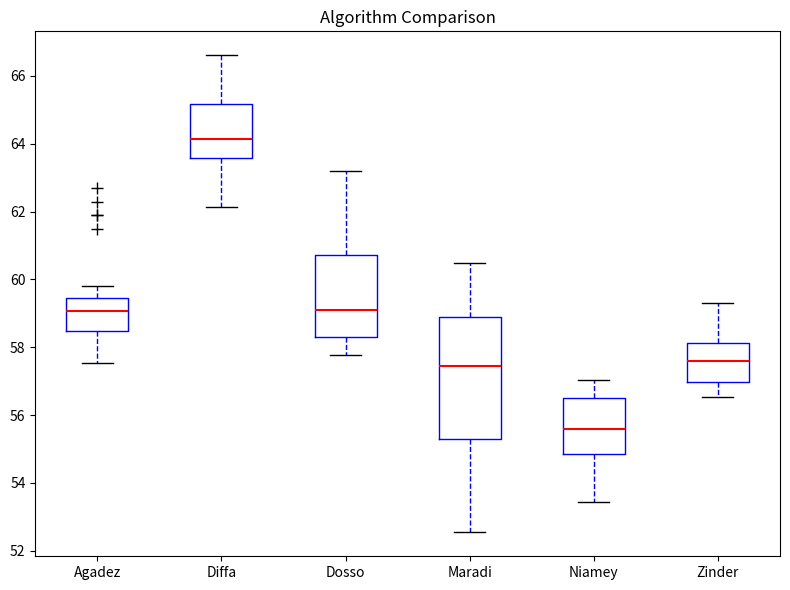

Reading left to right, read every box against the y-axis: the position of its median line, the range the box covers, and the ends of its whiskers. The values are not printed on the chart, so give them approximately, as read against the axis.

Agadez: median 59.0, box 58.4 to 59.4, whiskers 57.6 to 59.8
Diffa: median 64.2, box 63.6 to 65.2, whiskers 62.2 to 66.6
Dosso: median 59.0, box 58.4 to 60.8, whiskers 57.8 to 63.2
Maradi: median 57.4, box 55.4 to 58.8, whiskers 52.6 to 60.4
Niamey: median 55.6, box 54.8 to 56.4, whiskers 53.4 to 57.0
Zinder: median 57.6, box 57.0 to 58.2, whiskers 56.6 to 59.2